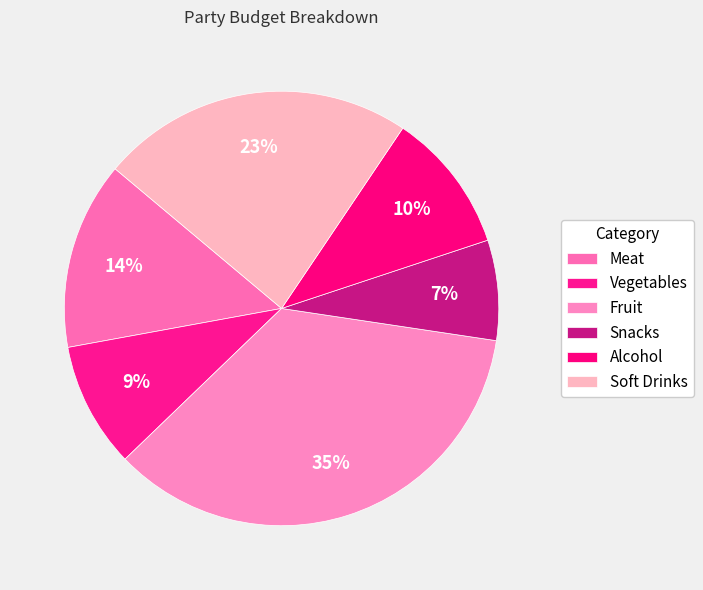

The Alcohol slice represents 10% of the pie. True or false?

True